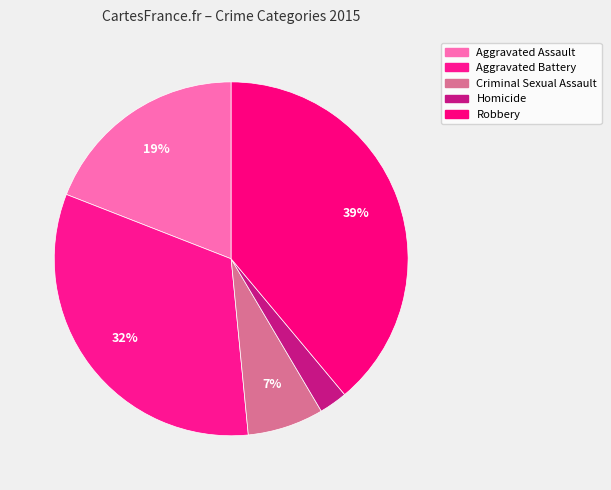

Count the number of slices in the pie.

5